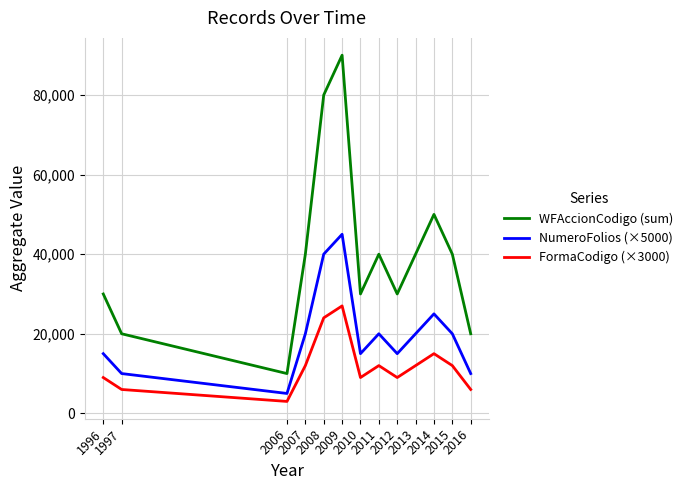

What is the average value of the FormaCodigo (×3000) series?

12000